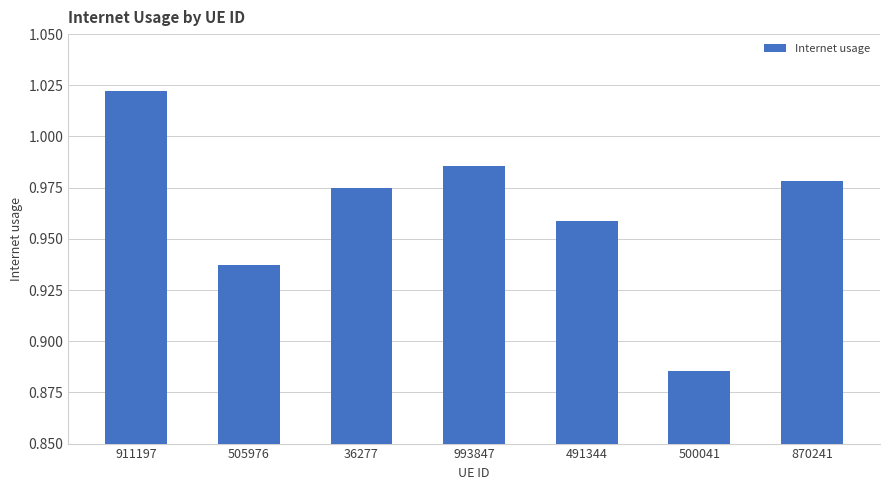

What is the sum of the values at 993847 and 911197?

2.0